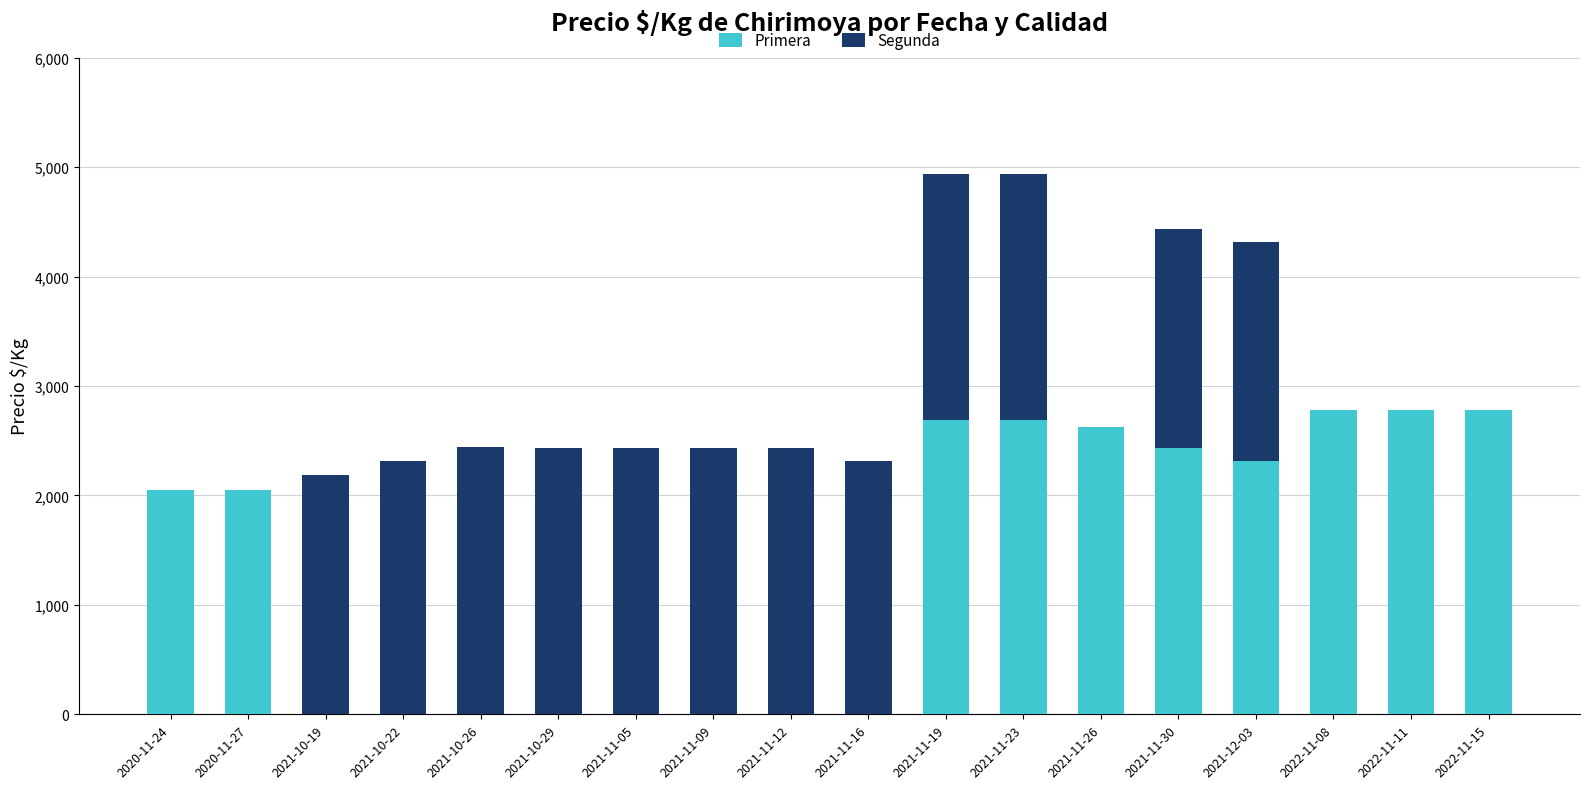

The value of Primera at 2021-11-19 is 2688. True or false?

True